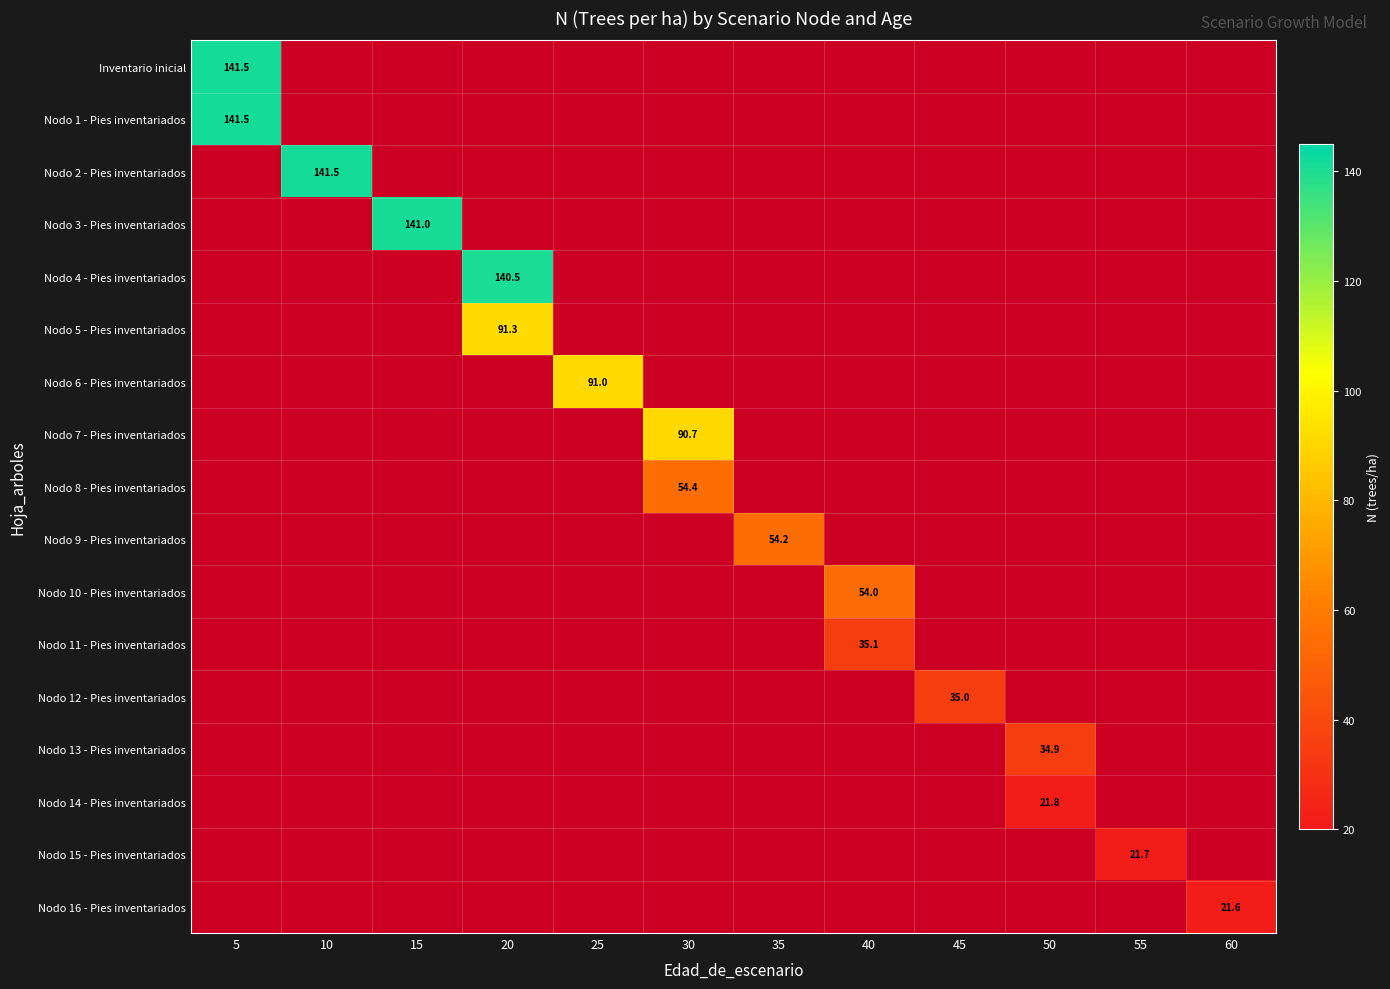

At how many categories does at least one series exceed 62?

6